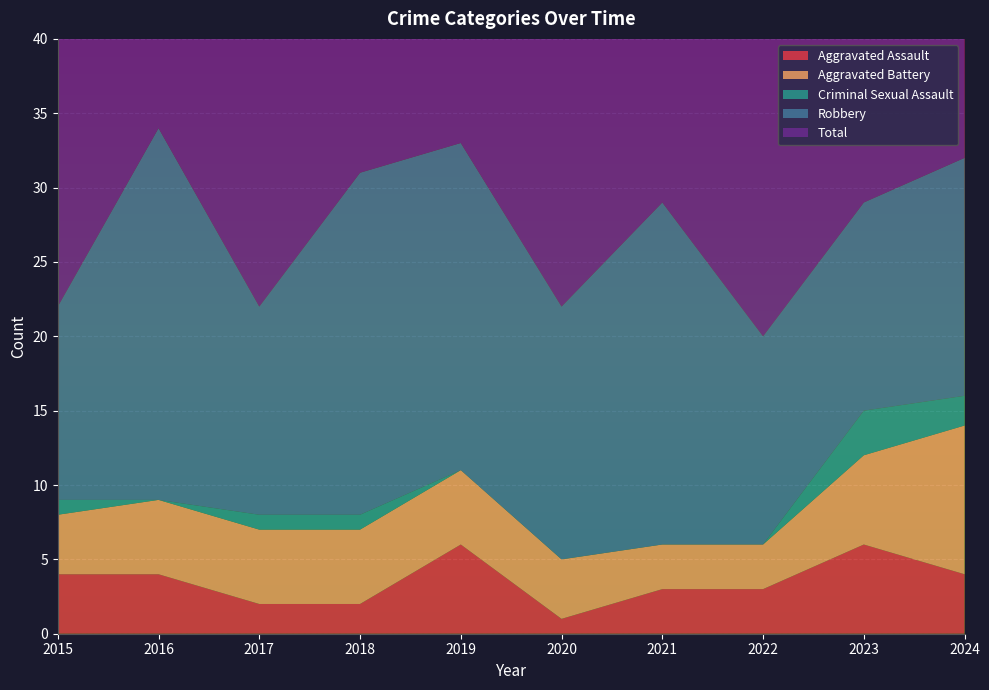

Reading left to right, transcribe all the data shown in this chart.

Aggravated Assault: 2015=4	2016=4	2017=2	2018=2	2019=6	2020=1	2021=3	2022=3	2023=6	2024=4
Aggravated Battery: 2015=4	2016=5	2017=5	2018=5	2019=5	2020=4	2021=3	2022=3	2023=6	2024=10
Criminal Sexual Assault: 2015=1	2016=0	2017=1	2018=1	2019=0	2020=0	2021=0	2022=0	2023=3	2024=2
Robbery: 2015=13	2016=25	2017=14	2018=23	2019=22	2020=17	2021=23	2022=14	2023=14	2024=16
Total: 2015=22	2016=34	2017=22	2018=31	2019=33	2020=22	2021=29	2022=20	2023=29	2024=32